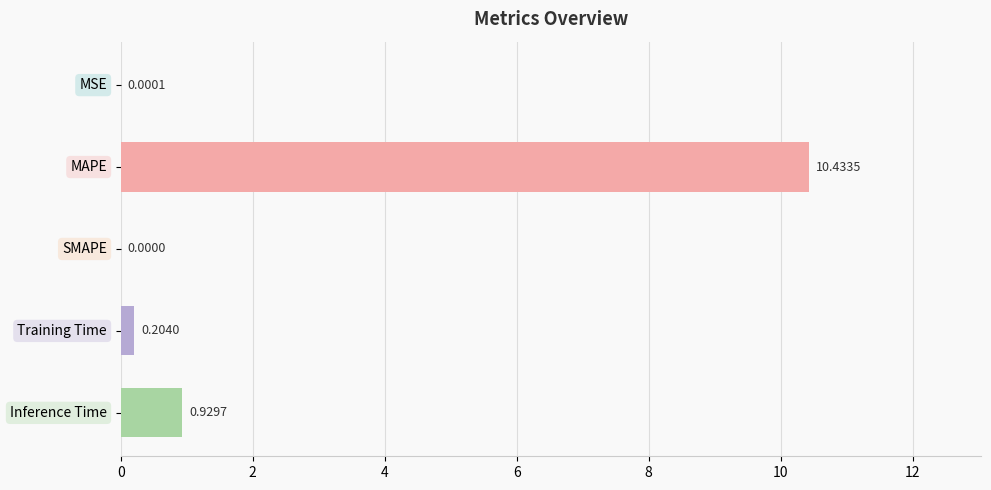

What is the average value?

2.3